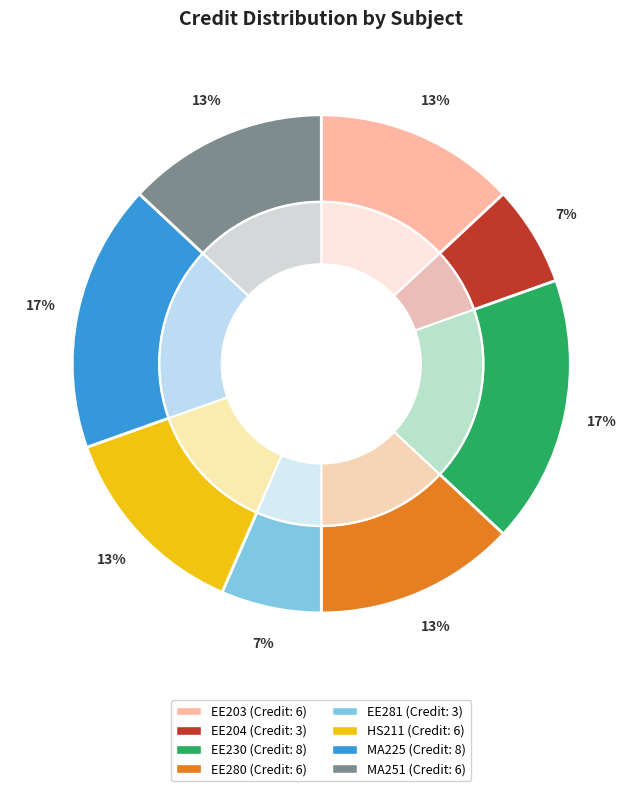

What is the total percentage of EE281 Electrical Machines Laboratory and HS211 Literature: Voices and Culture?

19.6%